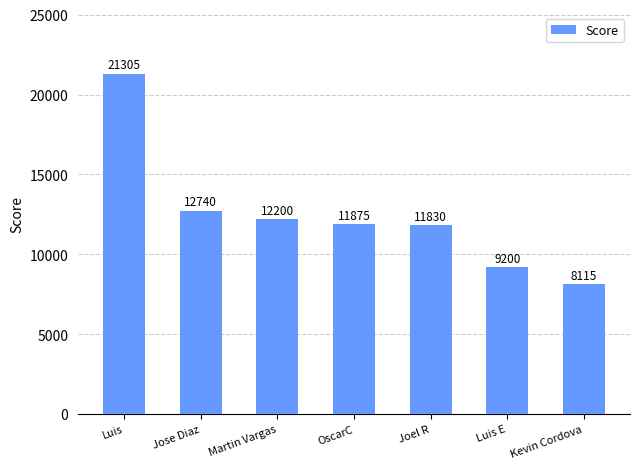

Which has a higher value, Luis or Kevin Cordova?

Luis